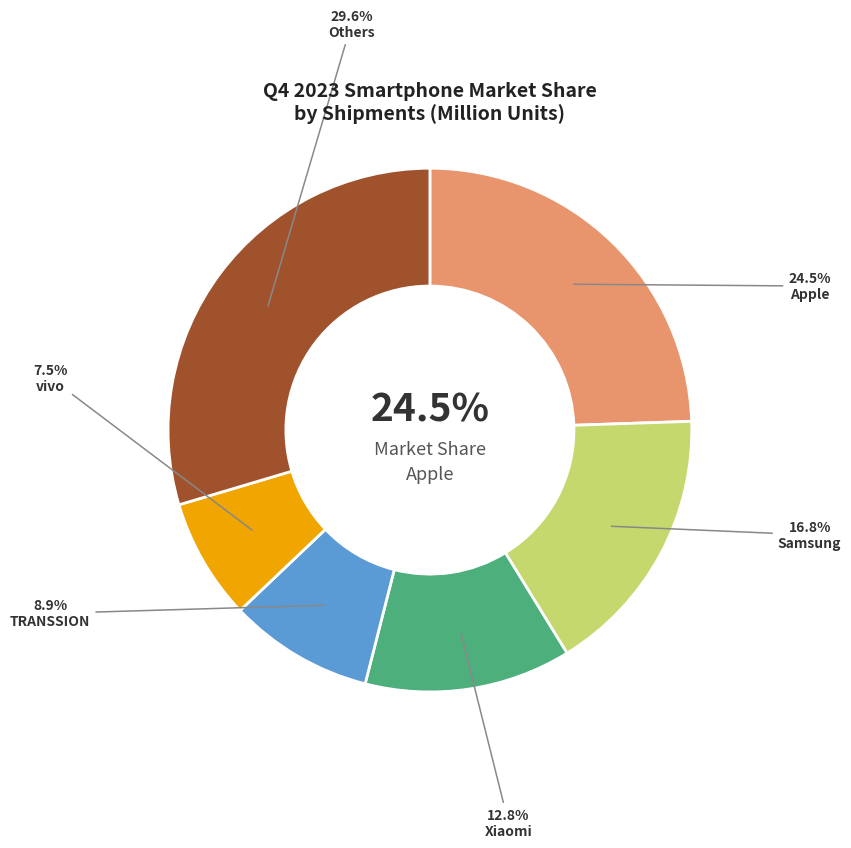

How many slices are in this pie chart?

6